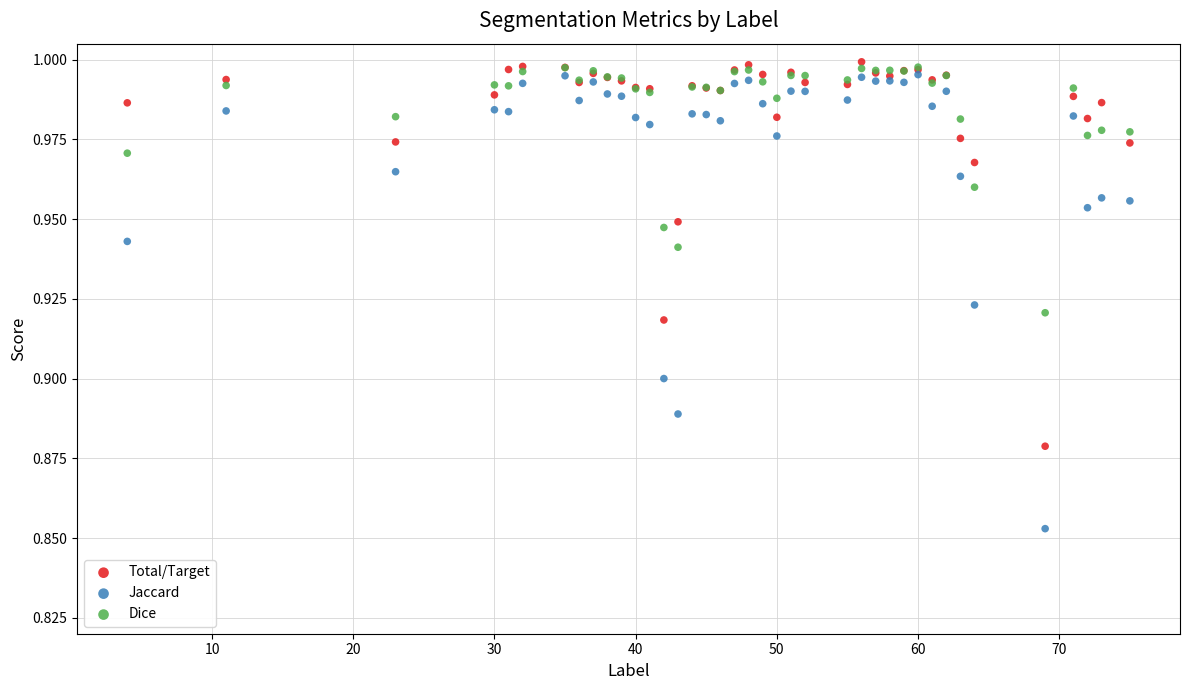

What are all the series names shown in the legend?

Total/Target, Jaccard, Dice